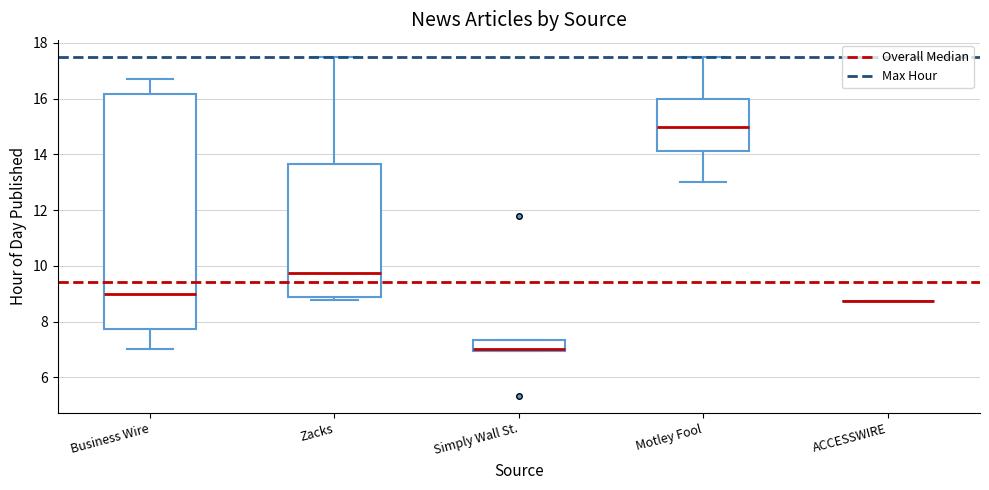

Reading left to right, read every box against the y-axis: the position of its median line, the range the box covers, and the ends of its whiskers. The values are not printed on the chart, so give them approximately, as read against the axis.

Business Wire: median 9.0, box 7.8 to 16.2, whiskers 7.0 to 16.8
Zacks: median 9.8, box 8.8 to 13.6, whiskers 8.8 (just below the box's lower edge) to 17.4
Simply Wall St.: median 7.0 (drawn on the box's lower edge), box 7.0 to 7.4, whiskers 7.0 to 7.4
Motley Fool: median 15.0, box 14.2 to 16.0, whiskers 13.0 to 17.6
ACCESSWIRE: box collapsed to a line at 8.8, whiskers 8.8 to 8.8